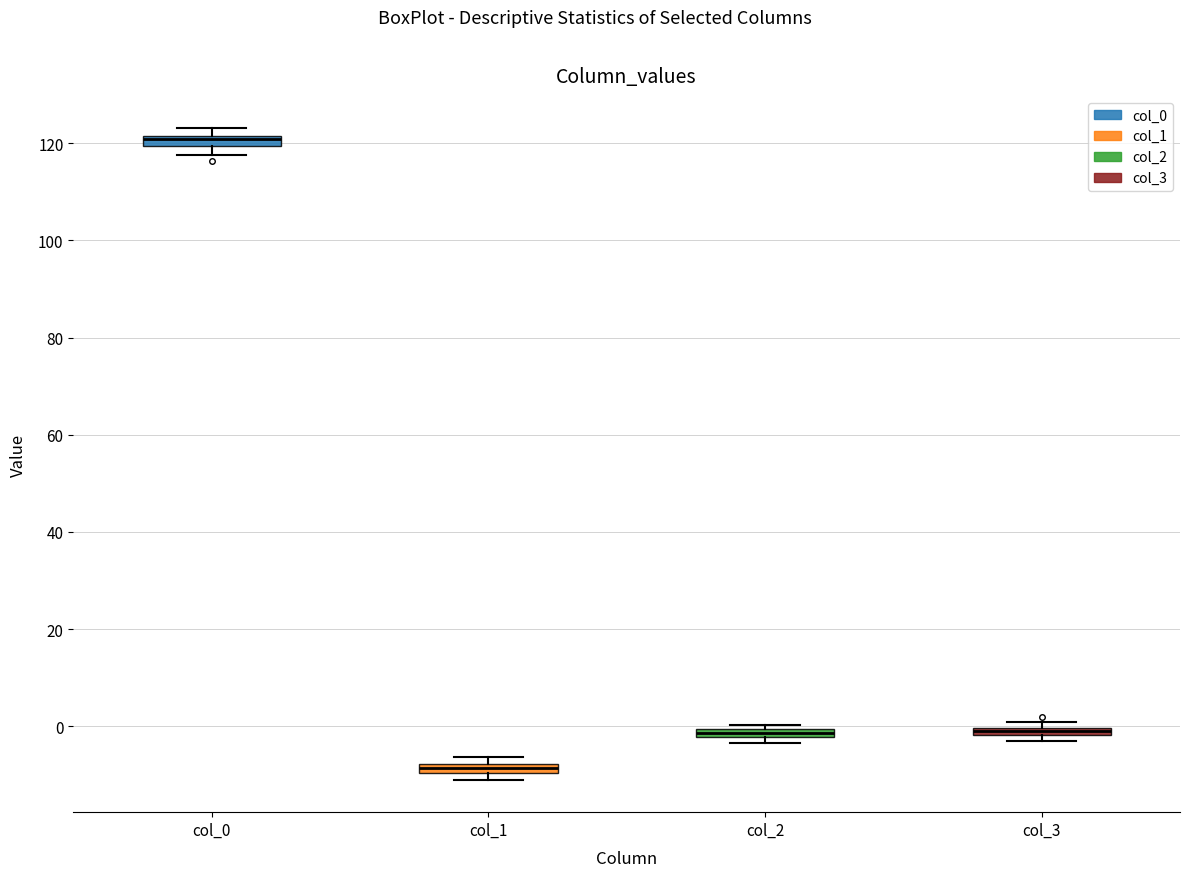

Where does the lower whisker of the box for col_0 end on the y-axis? The values are not printed on the chart, so give them approximately, as read against the axis.

118